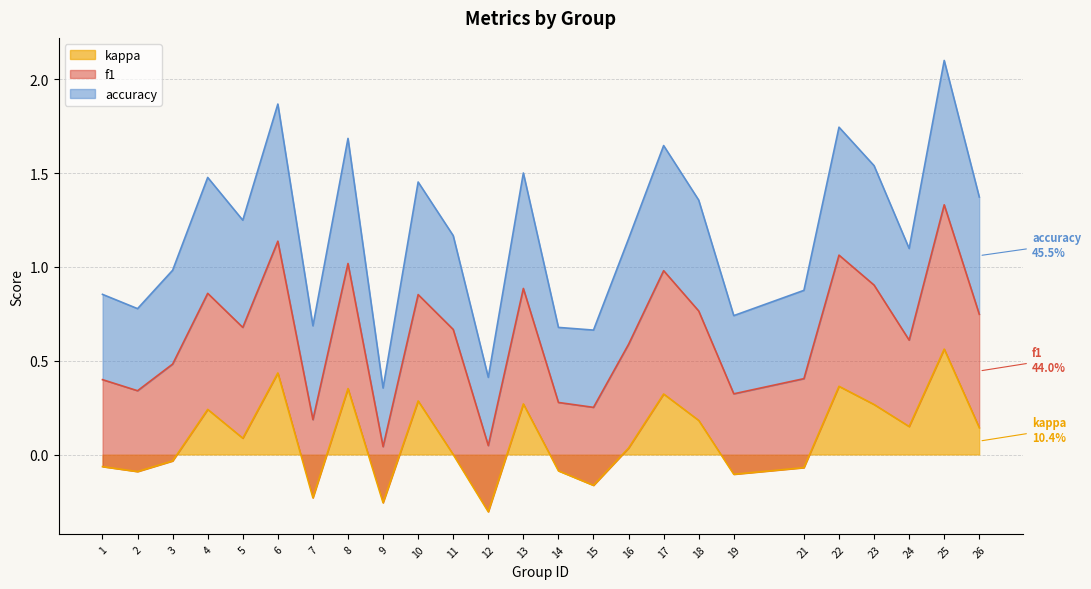

What is the value of the kappa point at the 15th from the left?

-0.2